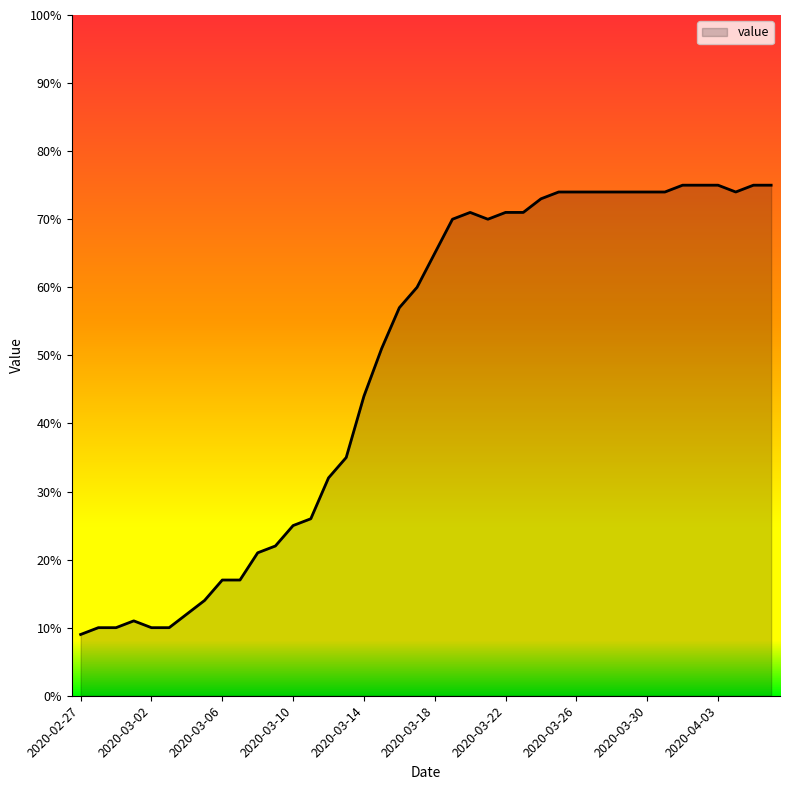

What is the greatest value displayed?

75